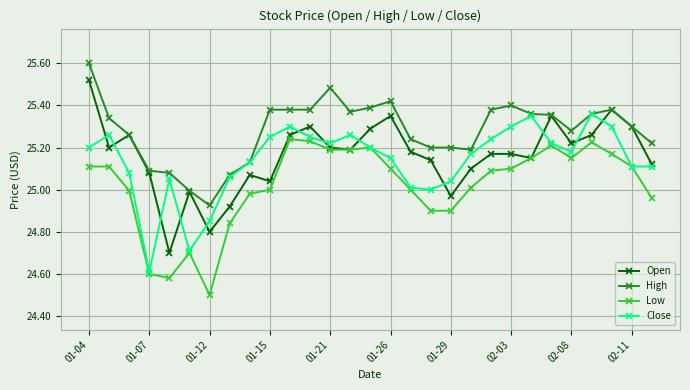

What are all the series names shown in the legend?

Open, High, Low, Close